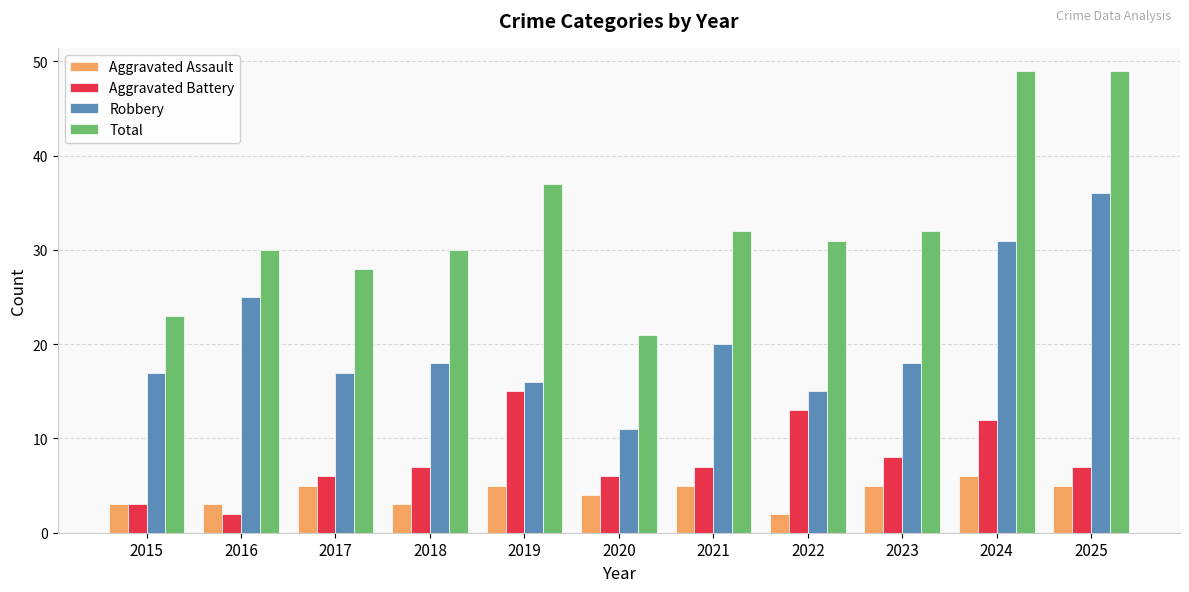

What is the approximate value of Total at 2019?

37